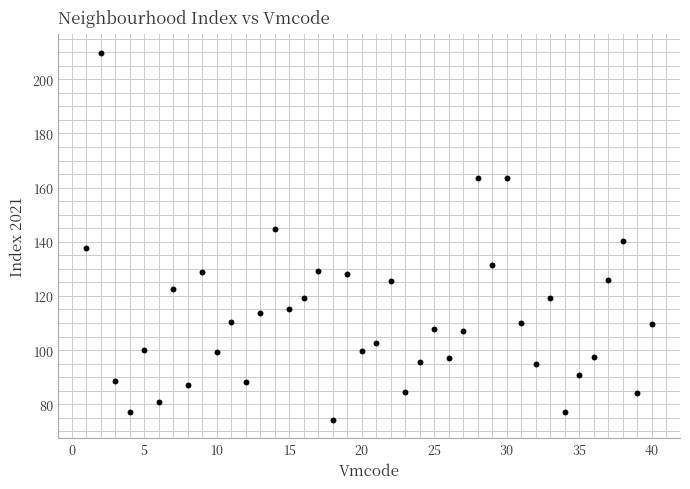

What is the range of Y values (max minus min)?

135.7